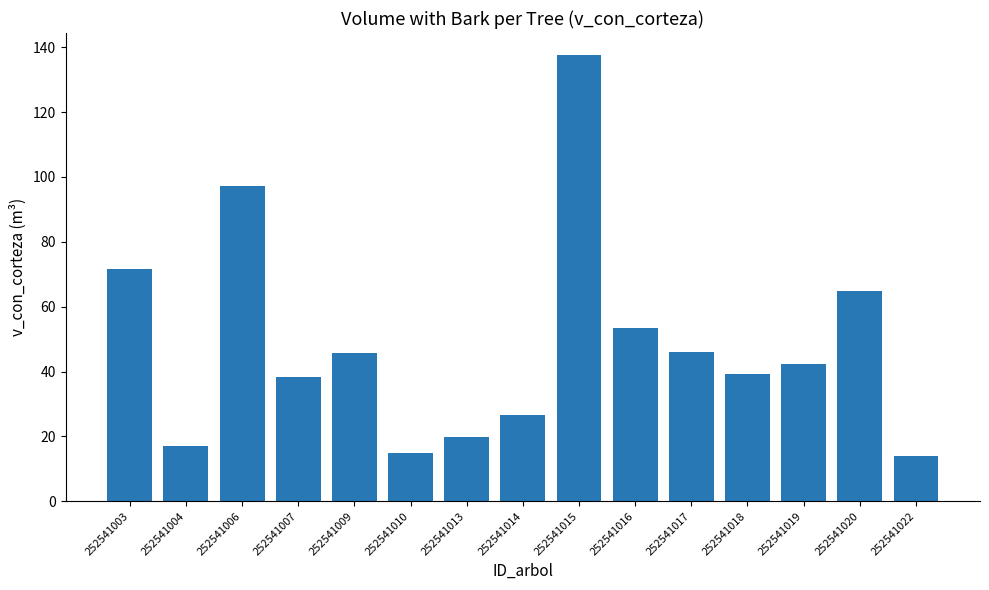

How many values exceed 42?

8